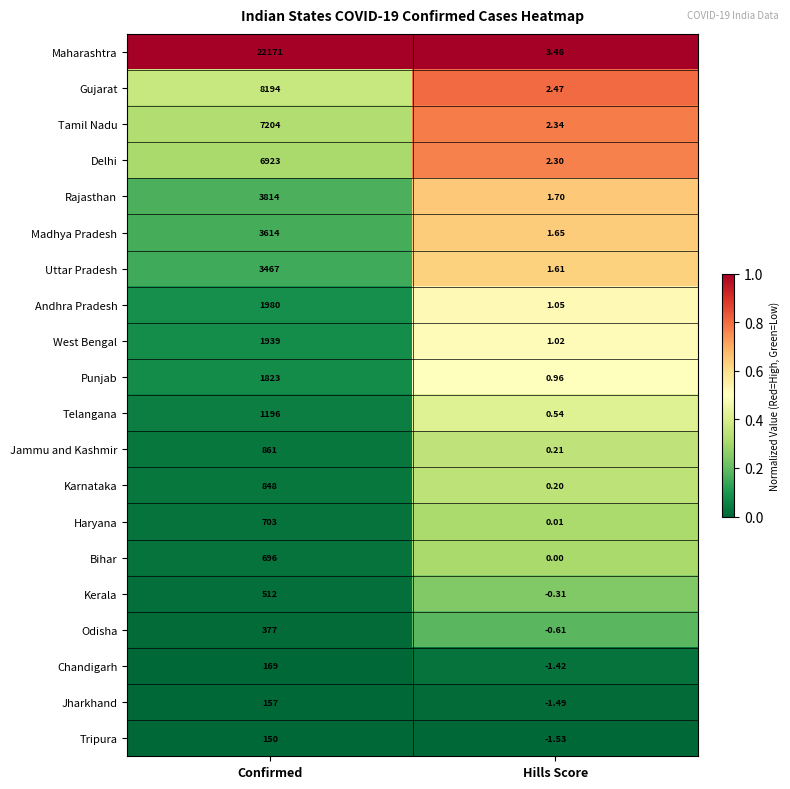

Where is Andhra Pradesh nearest to the value 990?

Hills Score